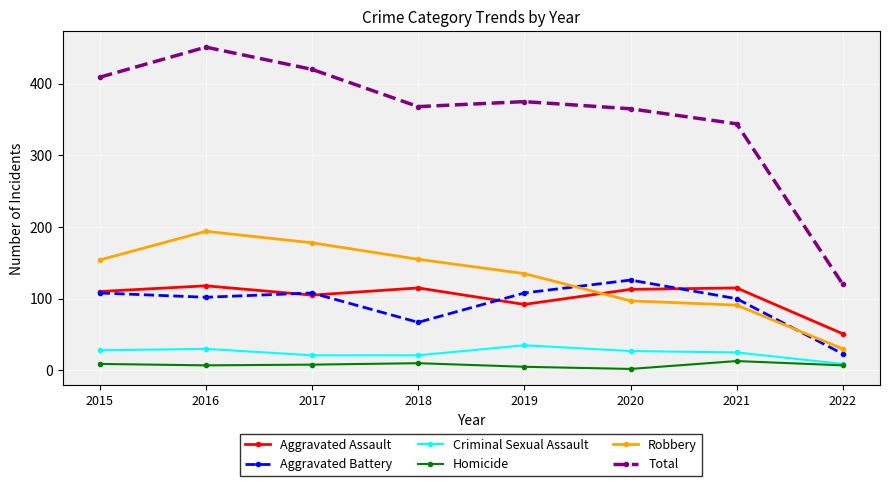

What is the value of the Homicide point at the 4th from the left?

10